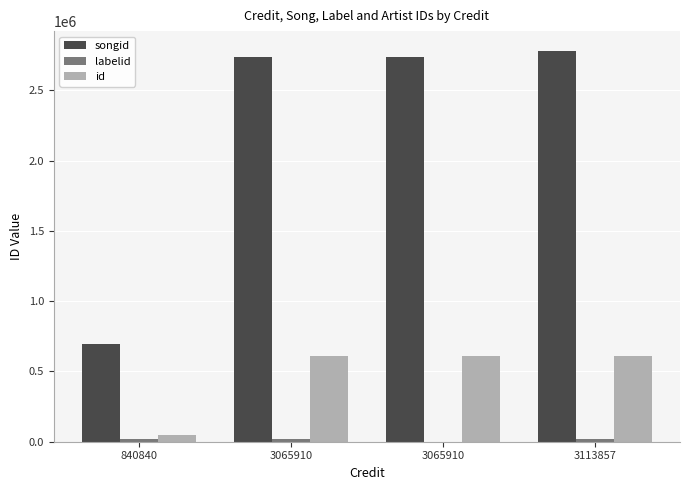

List the labels in order of id value, largest first.

3065910, 3065910, 3113857, 840840